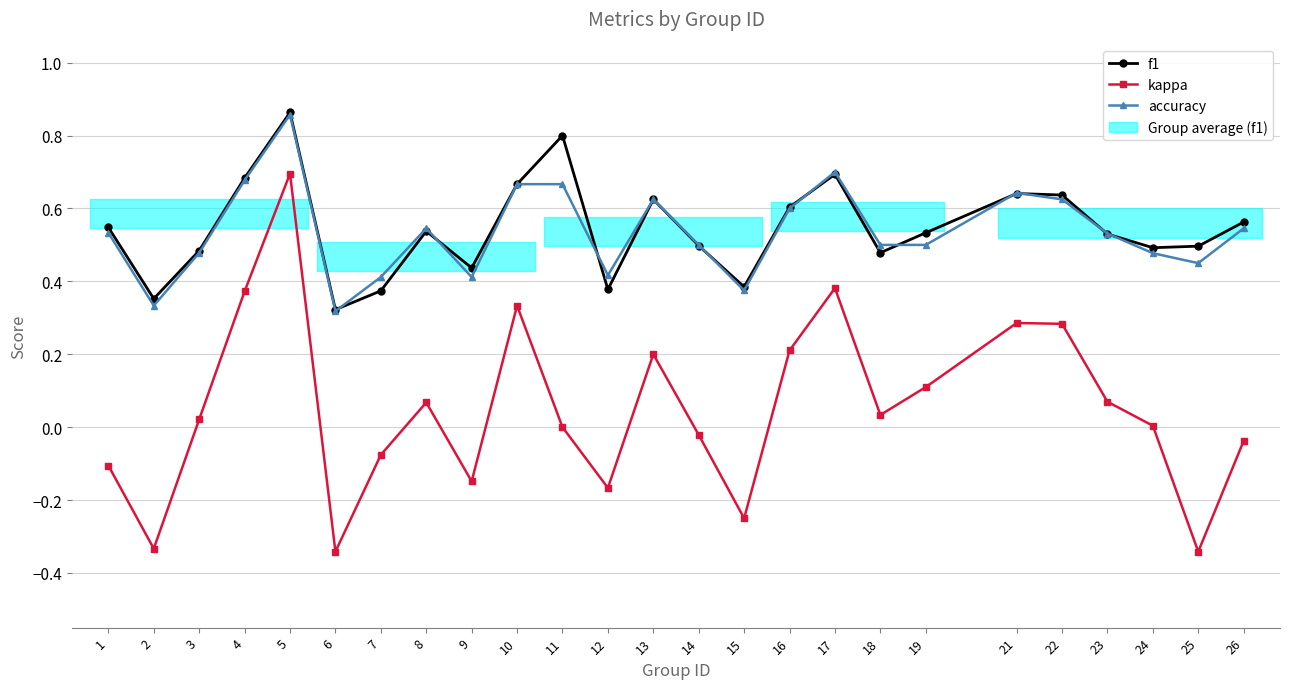

What is the value of the kappa point at the 6th from the left?

-0.3